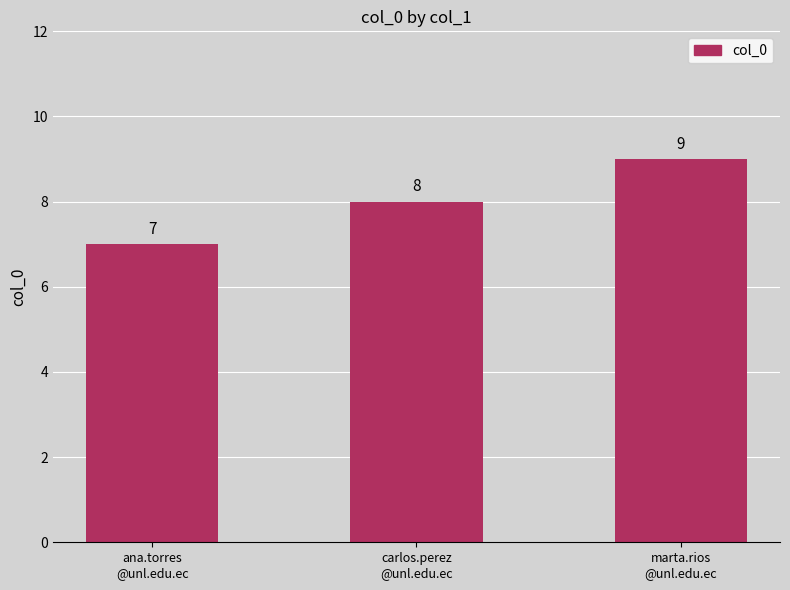

What is the value of the 3rd bar from the left?

9